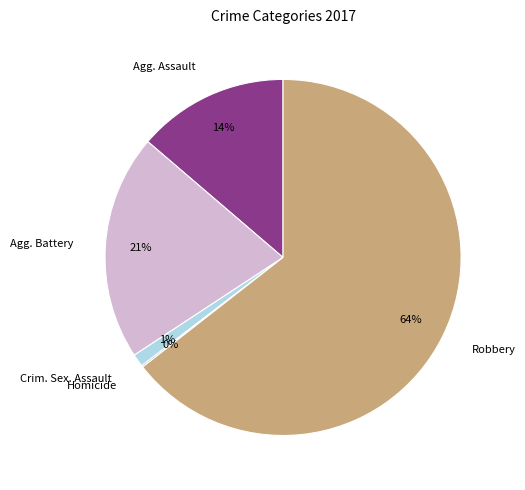

Do Agg. Assault and Crim. Sex. Assault together represent more than half of the pie?

No